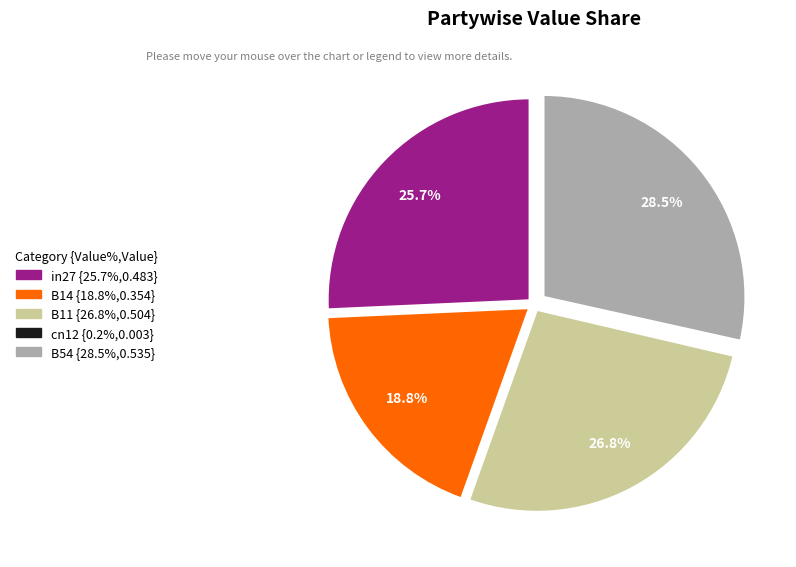

Which slice is the largest?

B54